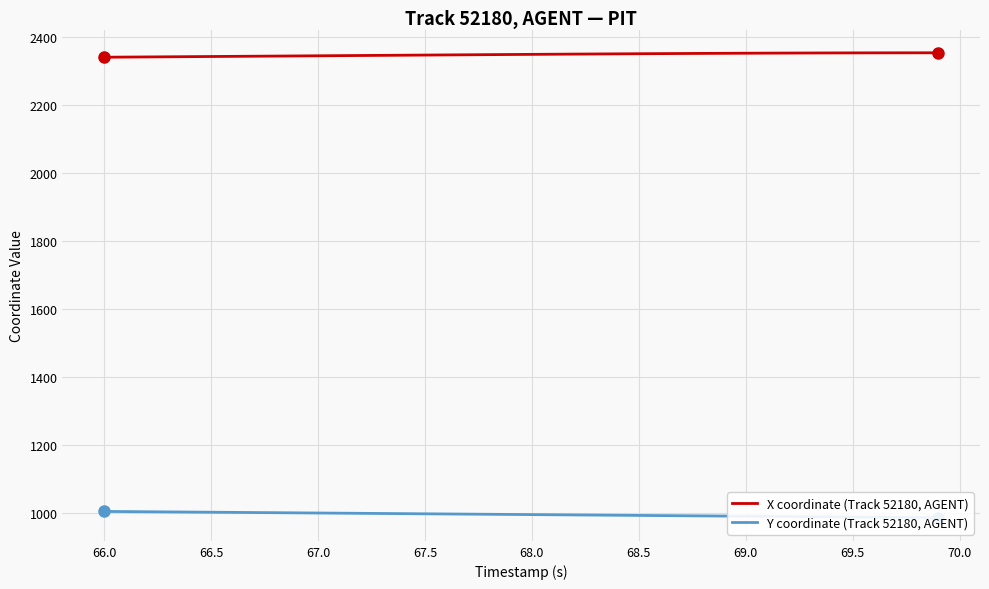

True or false: Y coordinate (Track 52180, AGENT) and X coordinate (Track 52180, AGENT) intersect in this chart.

False